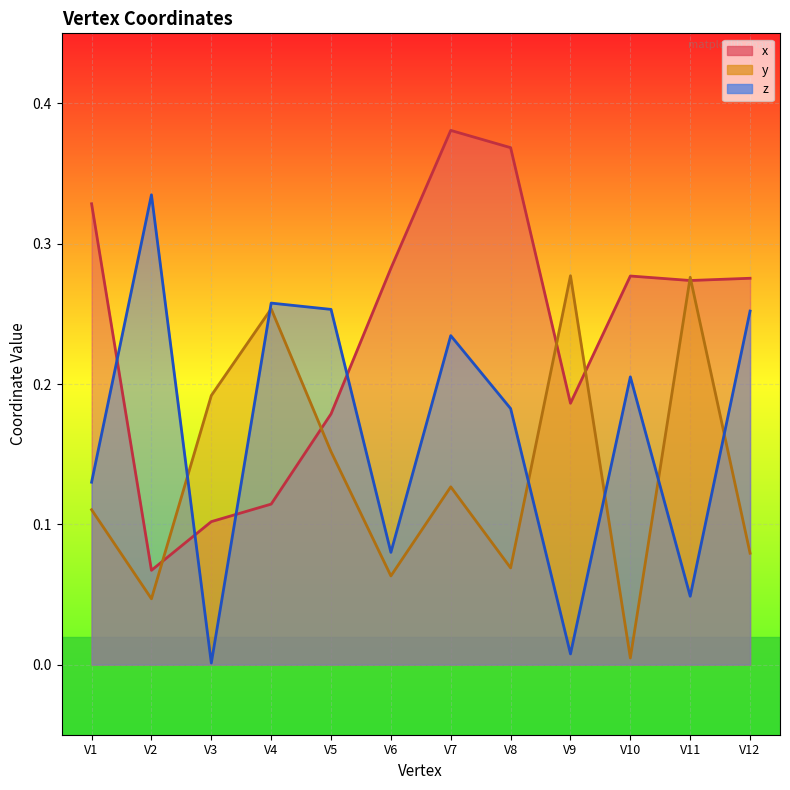

Between V10 and V9, which is larger?

V10